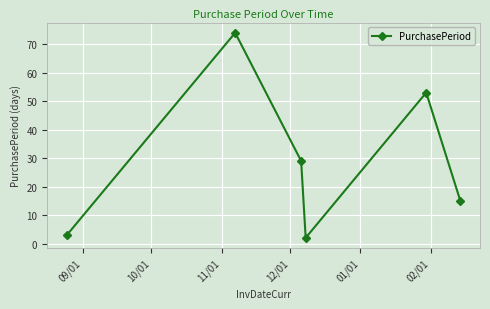

What is the average value?

29